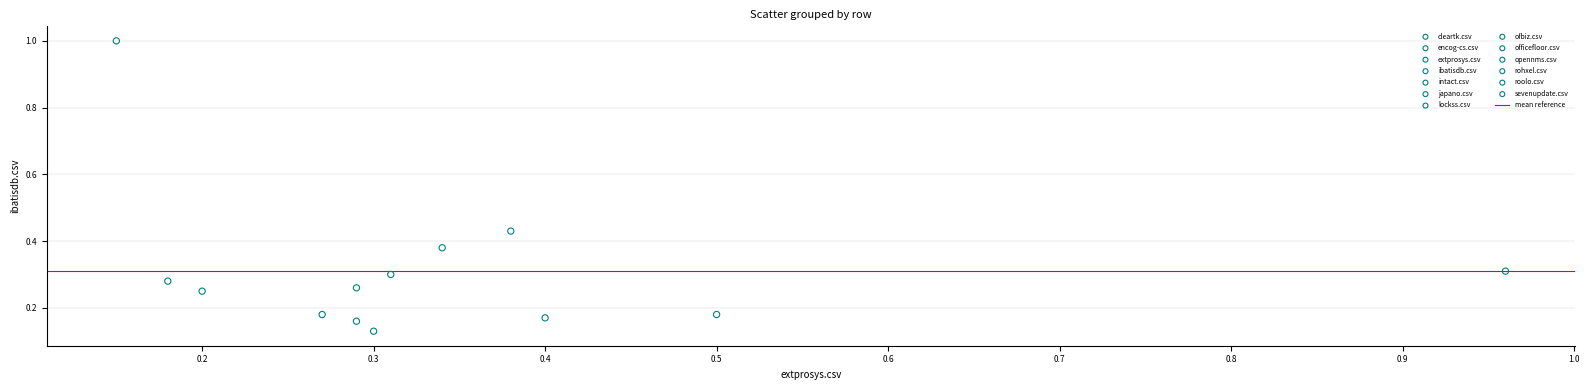

Which series reaches the minimum Y coordinate?

lockss.csv